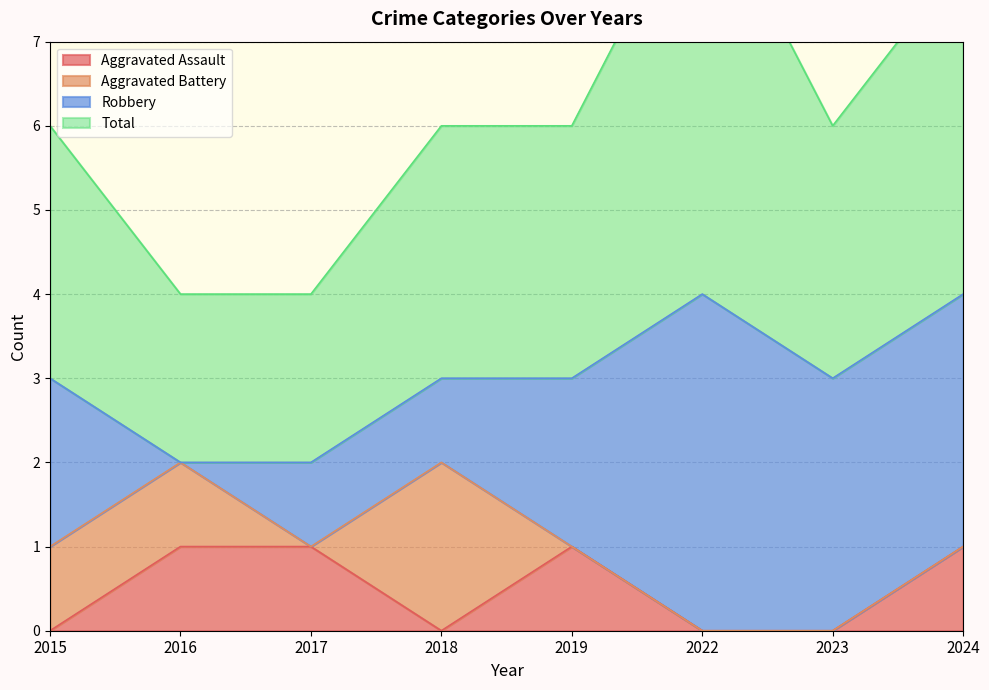

At which category does Total reach its first local valley?

2023